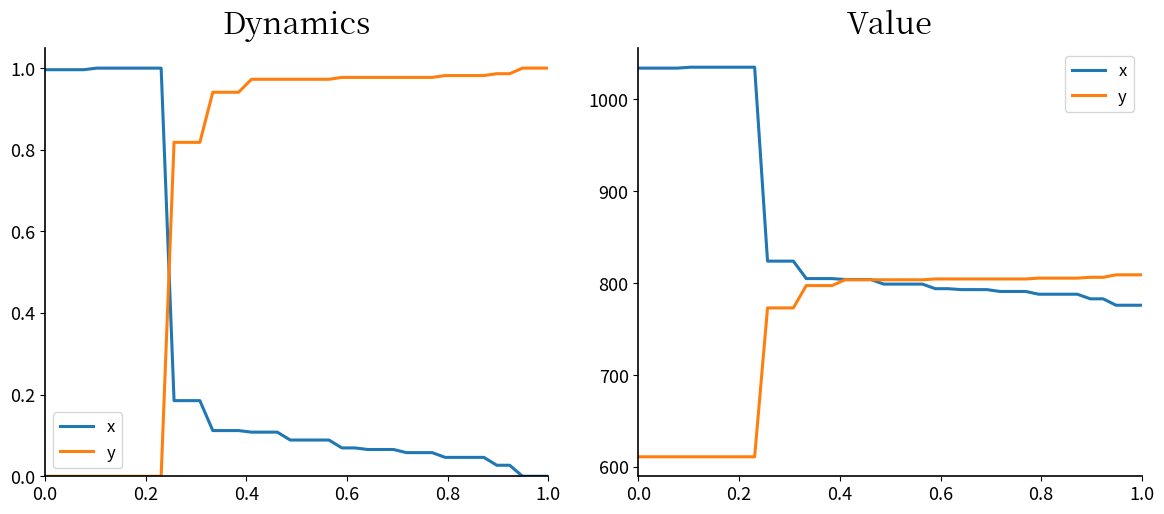

How many data points in y are above 803?

24